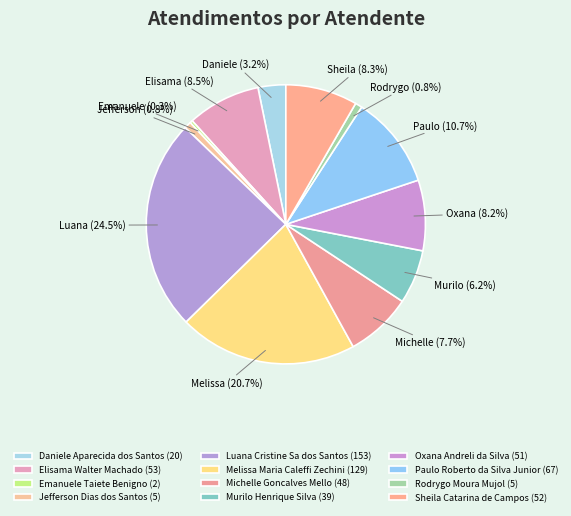

True or false: Jefferson Dias dos Santos accounts for 1% of the total.

True